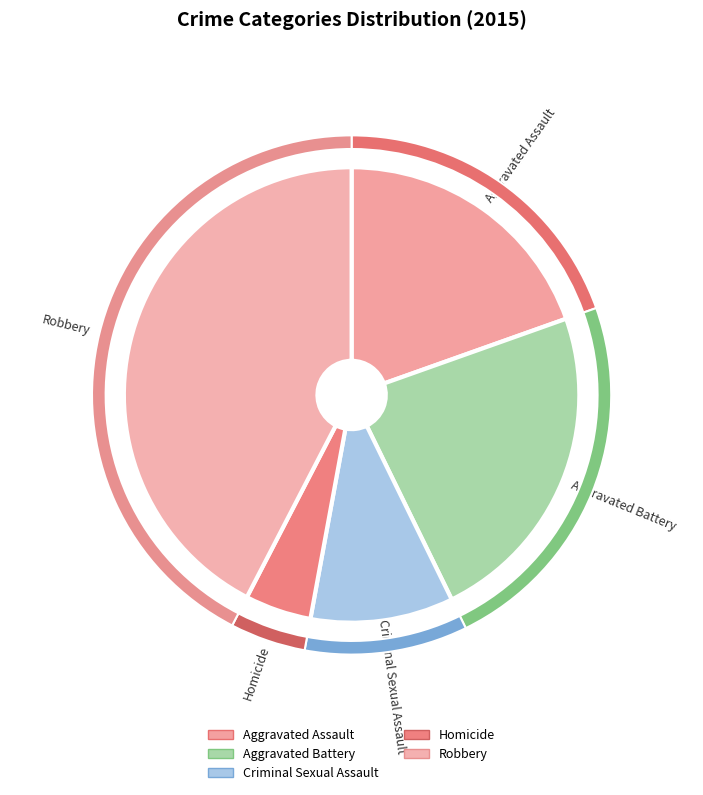

What percentage is the Robbery slice, to the nearest percent?

42%